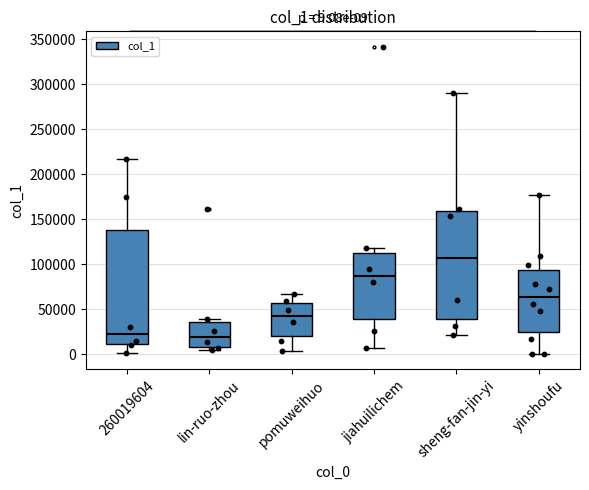

Which box is the tallest, from its lower edge to its upper edge?

260019604